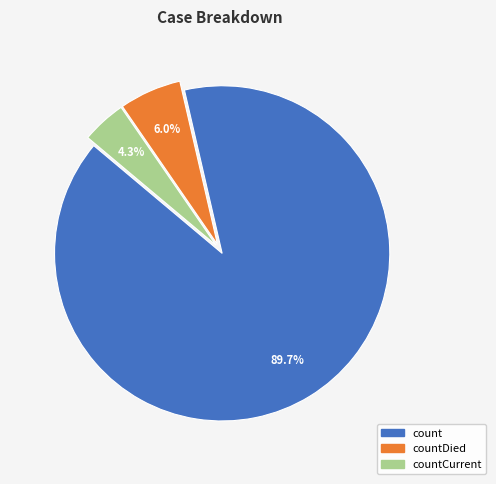

How many slices are in this pie chart?

3